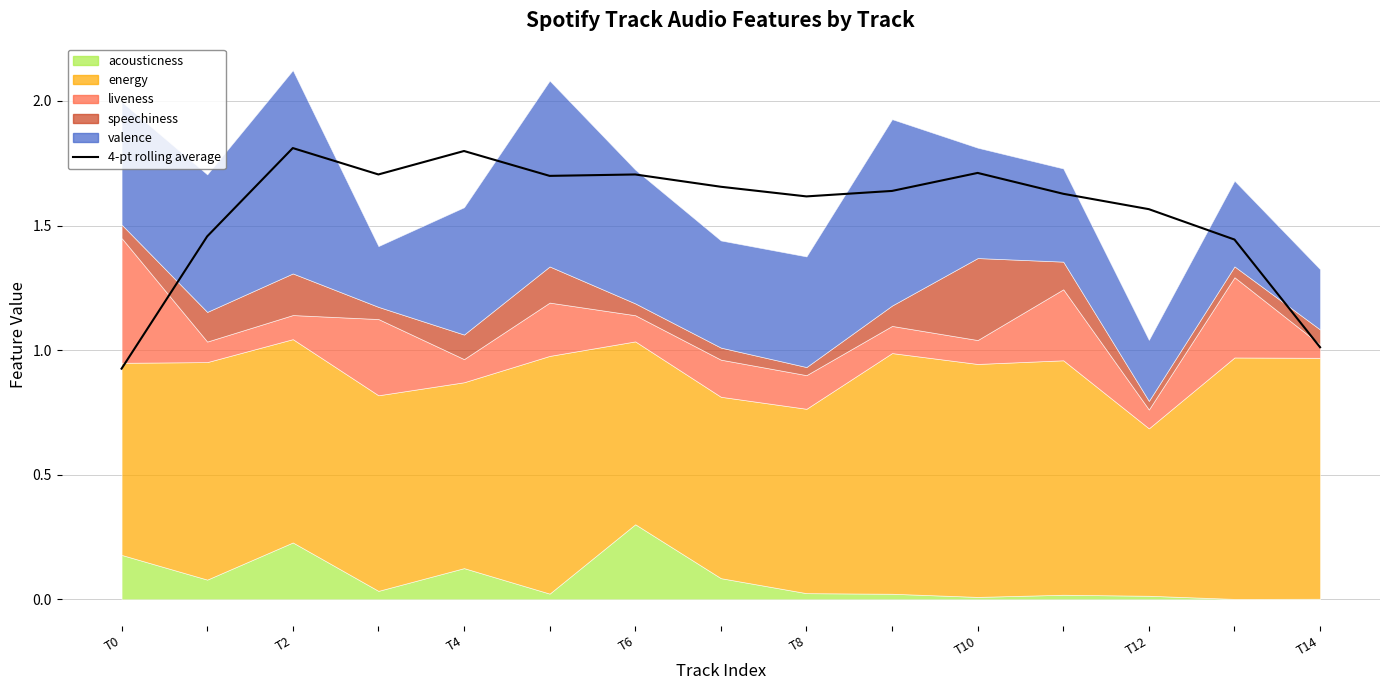

What is the maximum value shown in the chart?

1.8